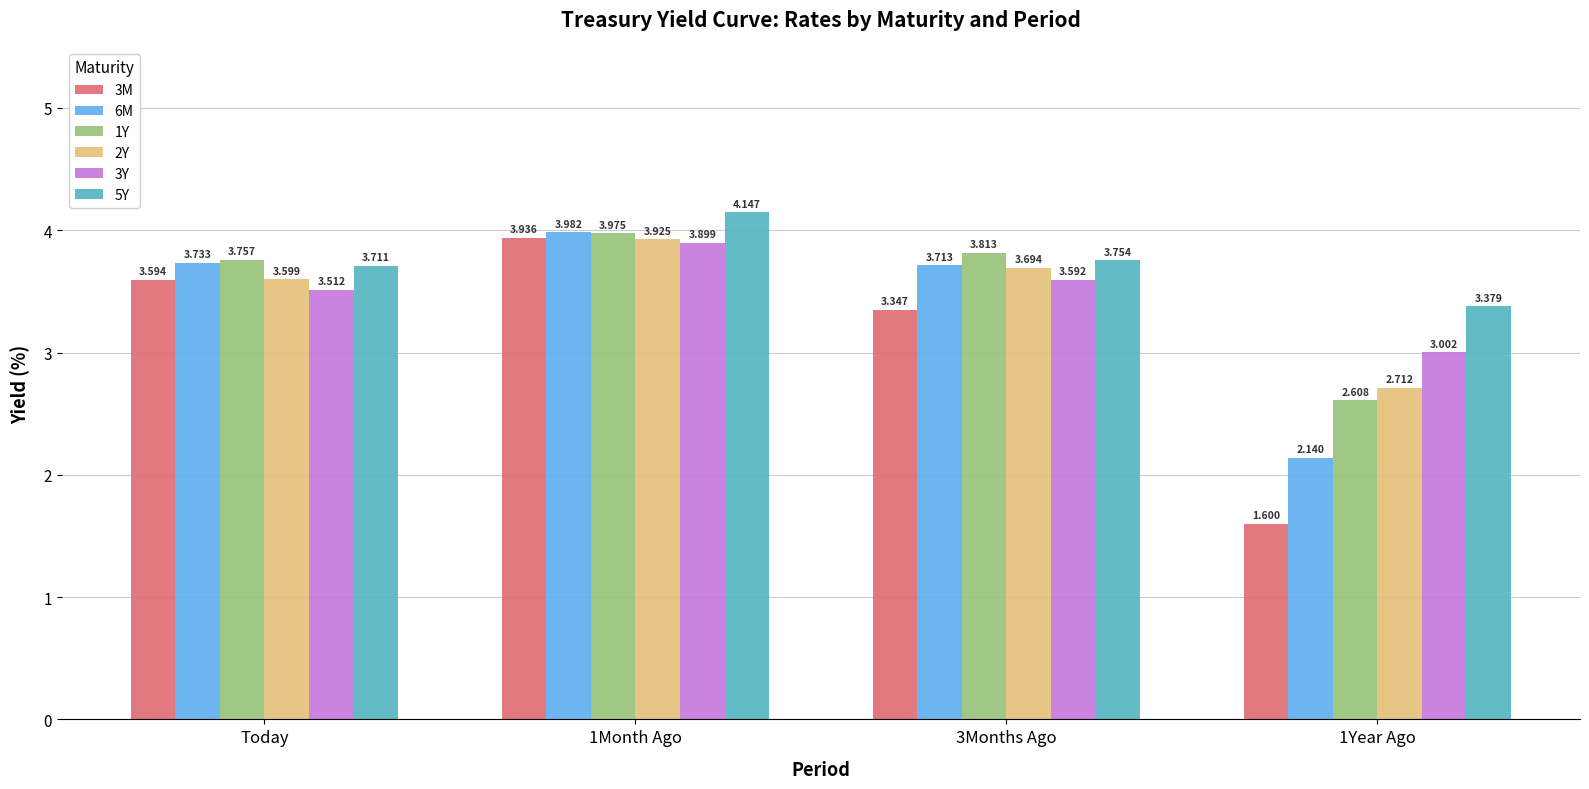

How many bars are there in total?

24